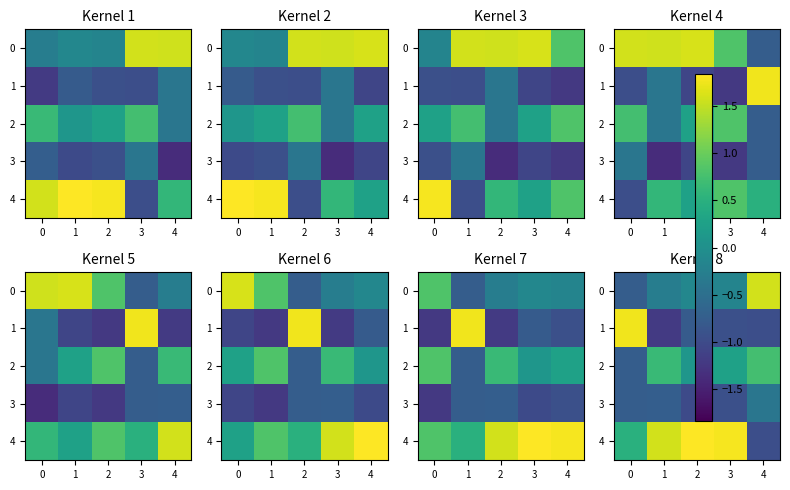

How many data points in 0 are less than 0?

4